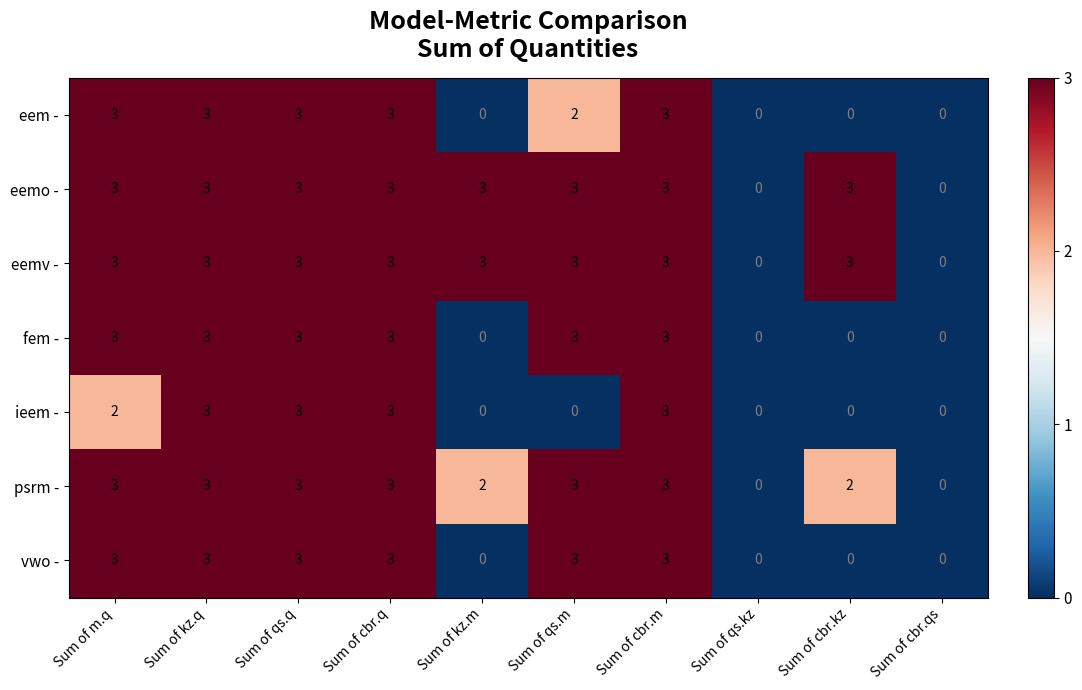

Is the value of vwo - at Sum of cbr.qs greater than the value of psrm - at Sum of qs.m?

No